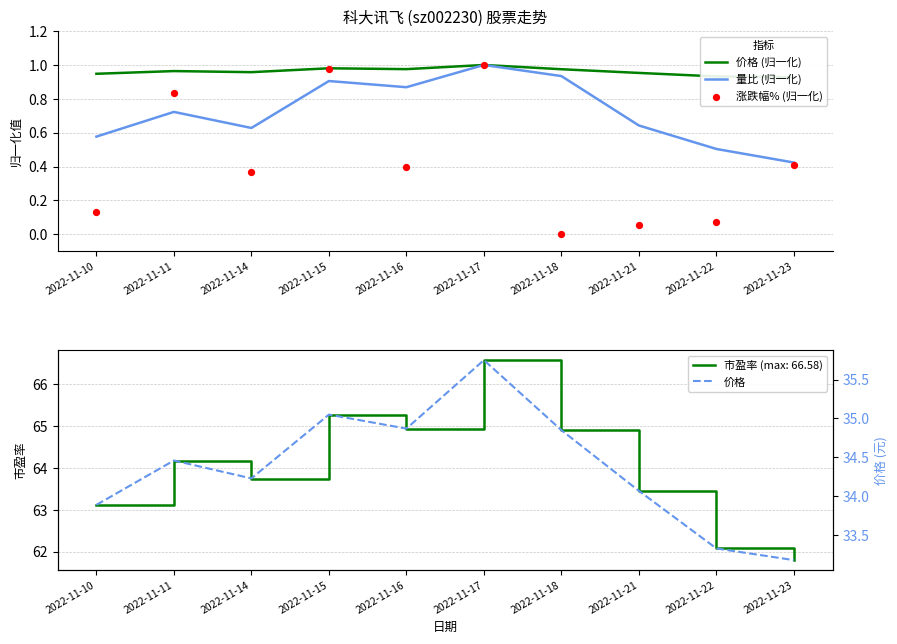

Is the value of 价格 at 2022-11-16 greater than the value of 量比 (归一化) at 2022-11-18?

Yes